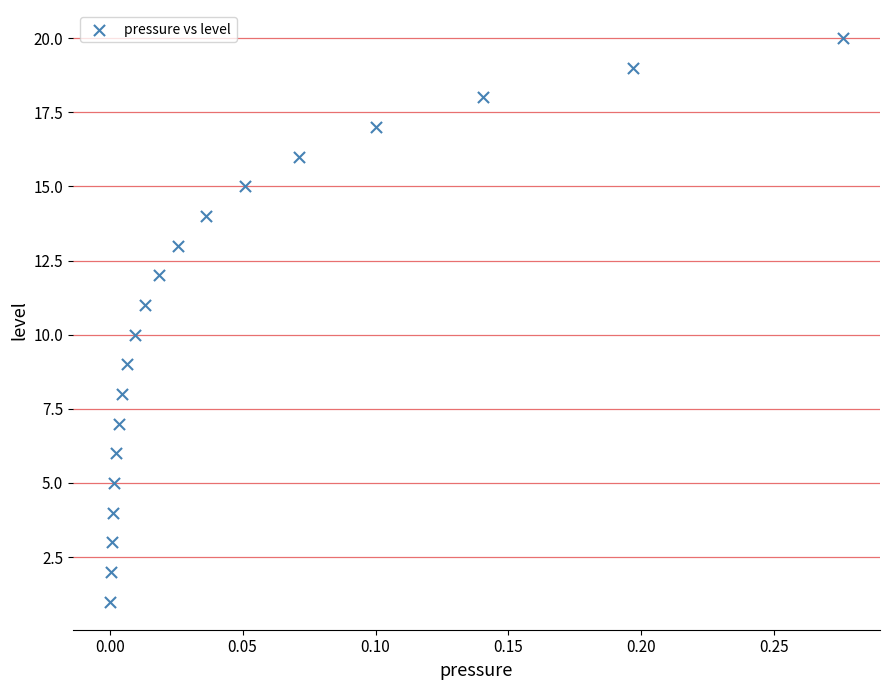

What is the range of Y values (max minus min)?

19